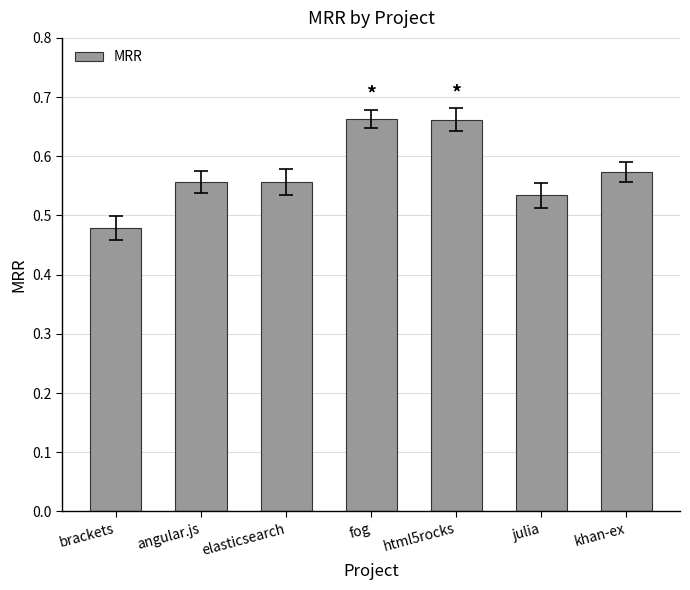

What is the change in value from brackets to elasticsearch?

+0.1